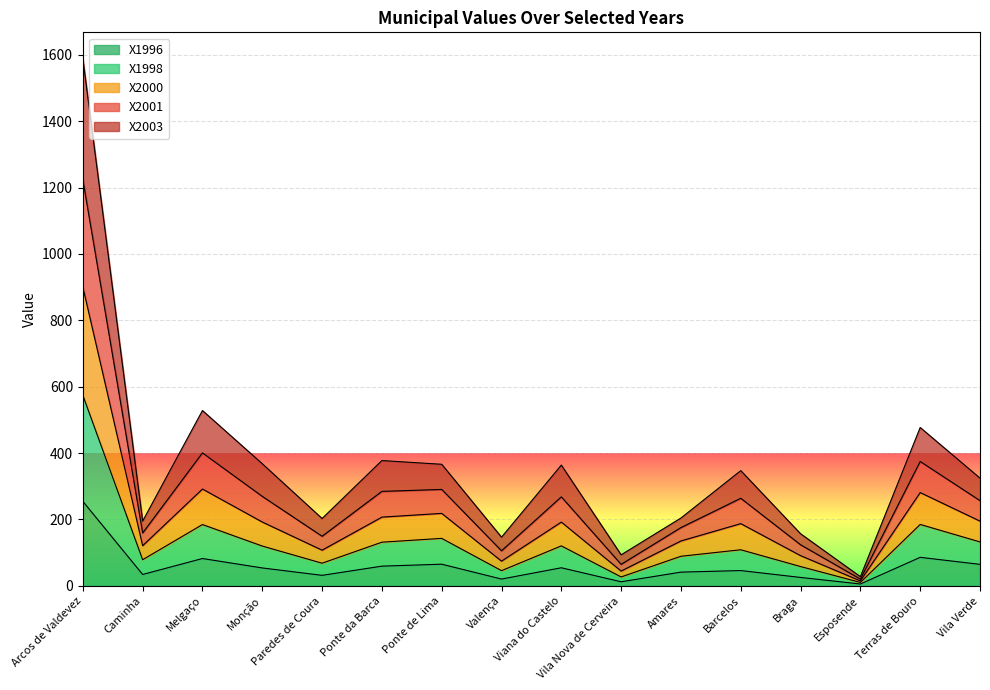

What is the total value across all series at Vila Verde?

324.6